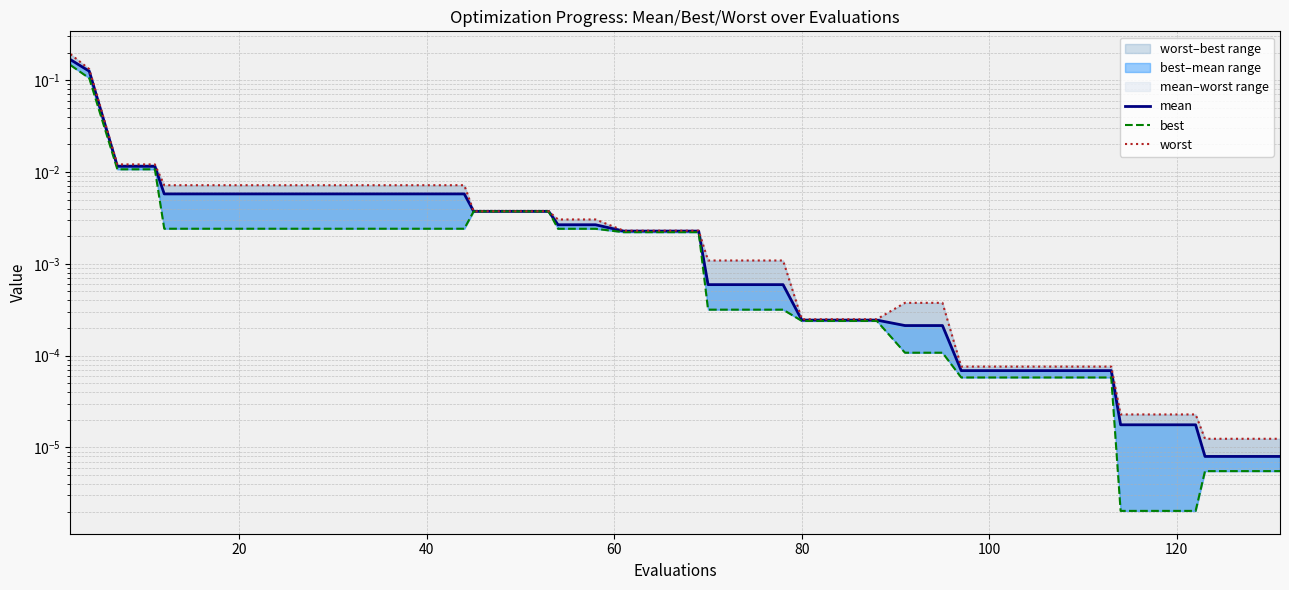

True or false: worst and mean cross at least once.

False